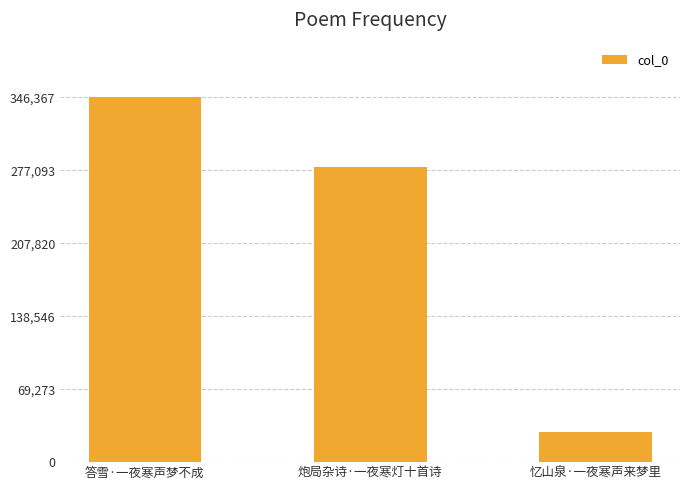

How many series are shown in this chart?

1